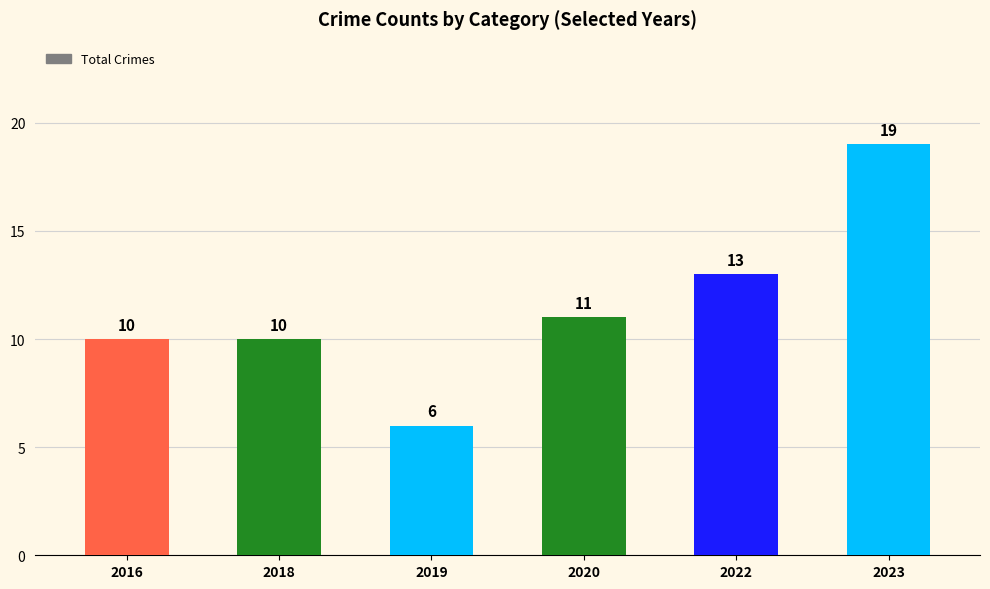

Which label corresponds to the largest value in the chart?

2023